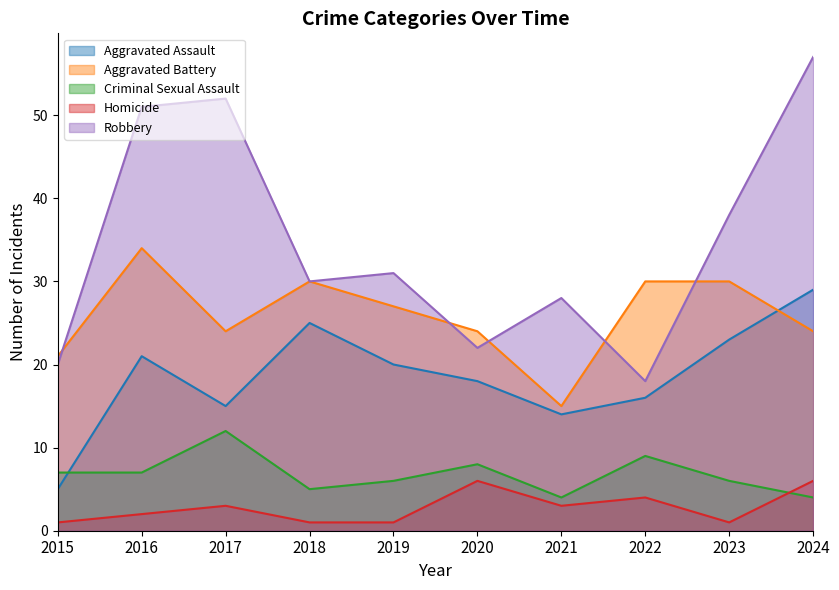

Count the number of data series in this chart.

5